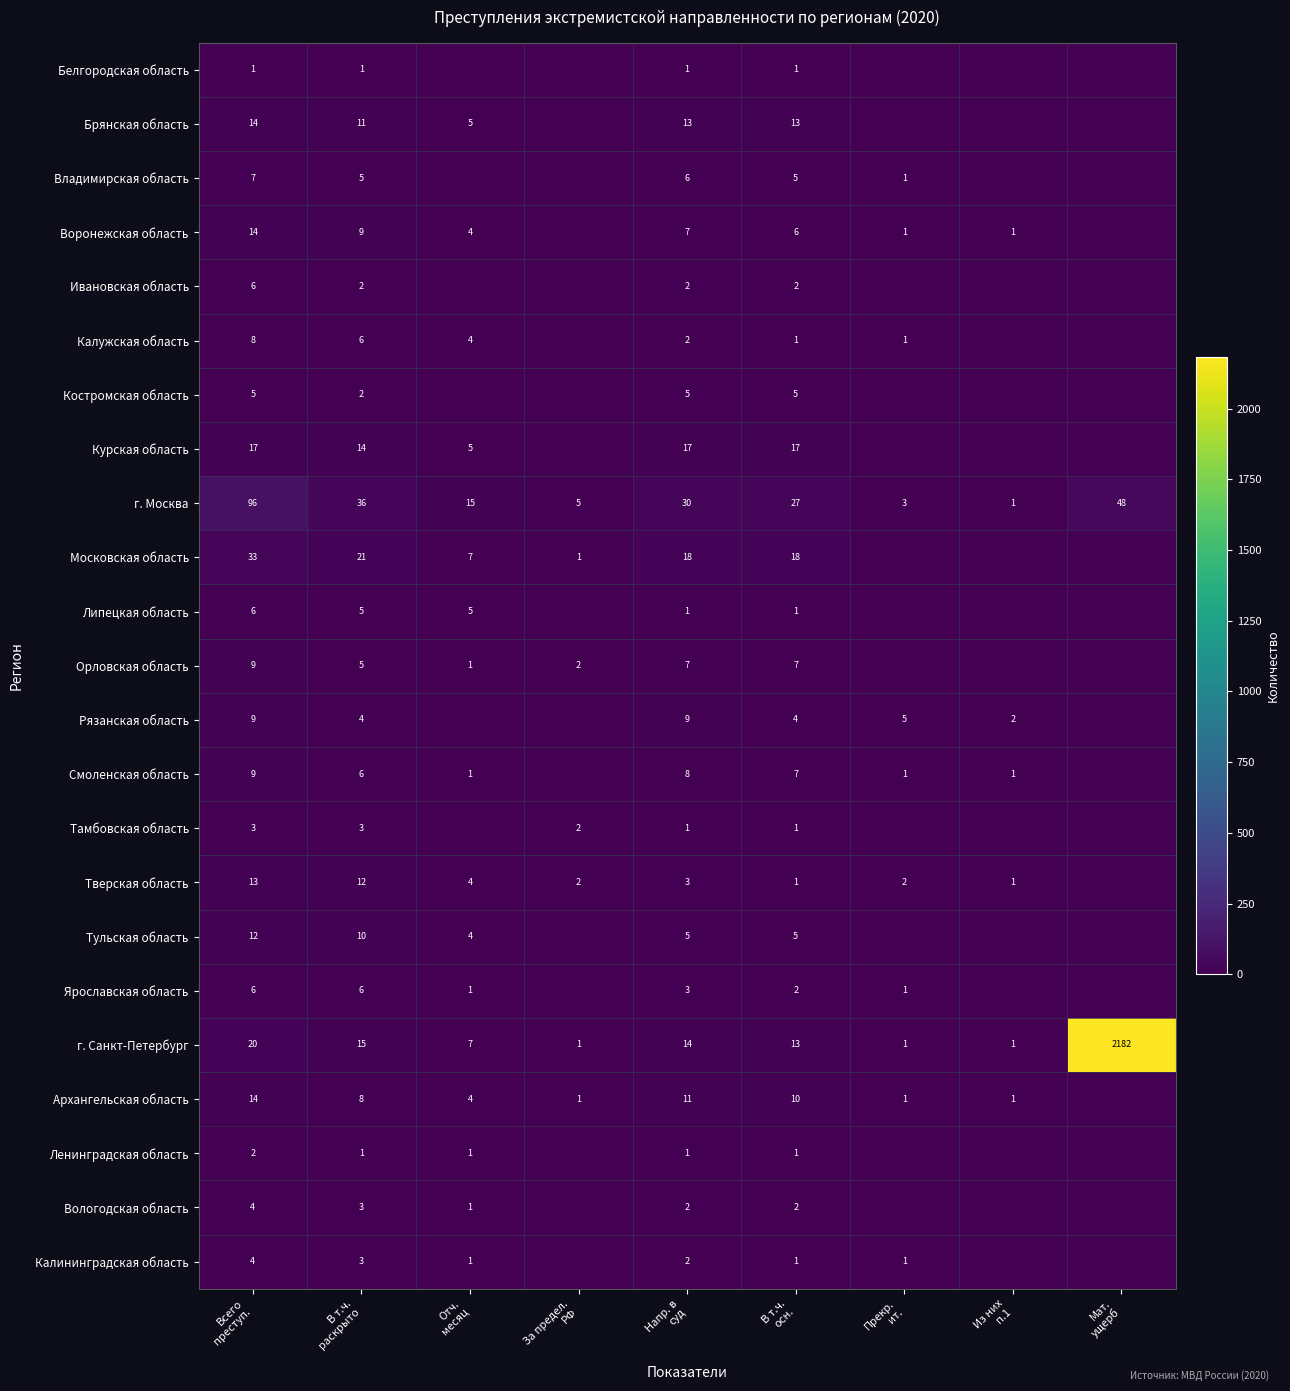

What is the average value of the г. Санкт-Петербург series?

250